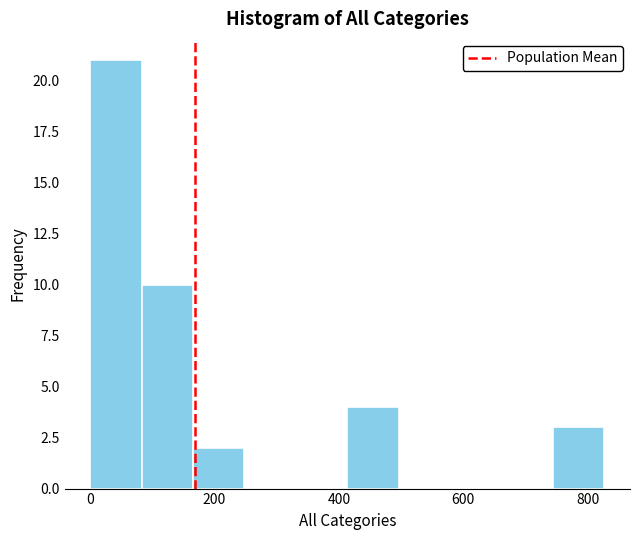

What is the height of the bar covering 740 to 820 on the x-axis? Neither the bar edges nor the heights are printed on the chart, so give them approximately, as read against the axes.

3